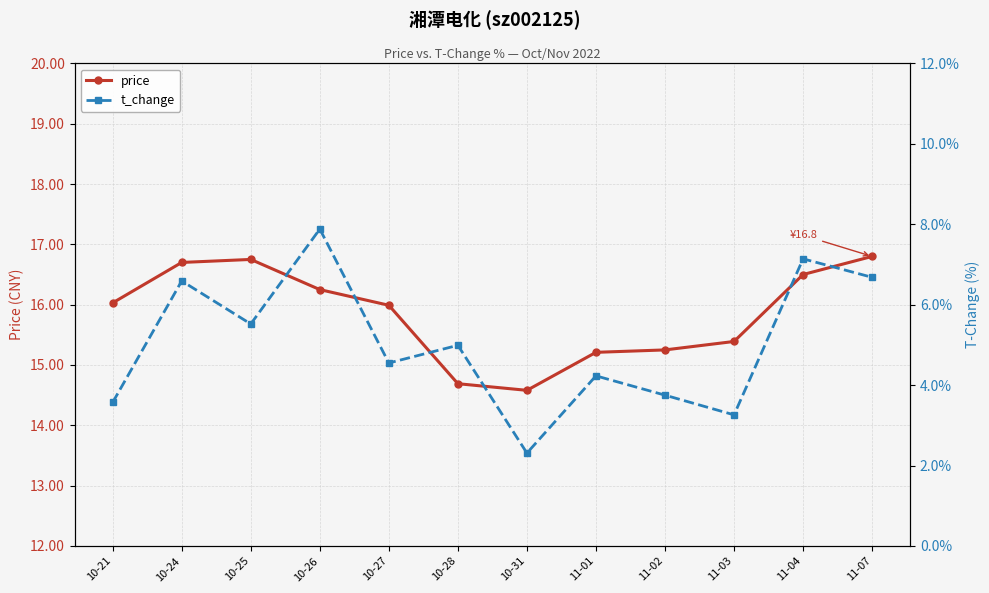

Which series has the widest spread of values?

t_change